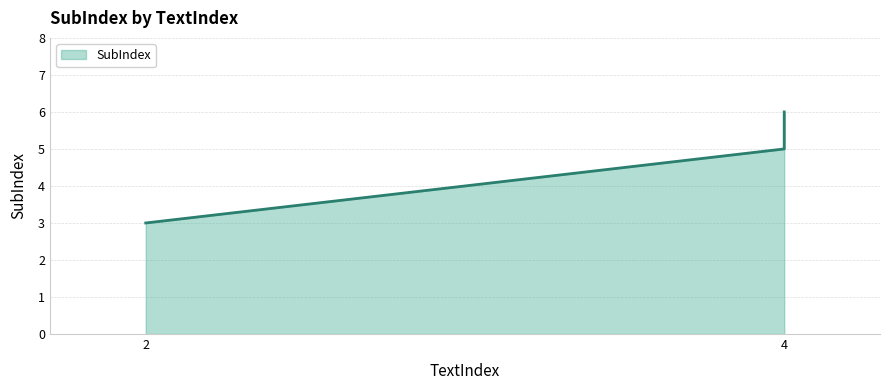

How many data points are above 5?

1